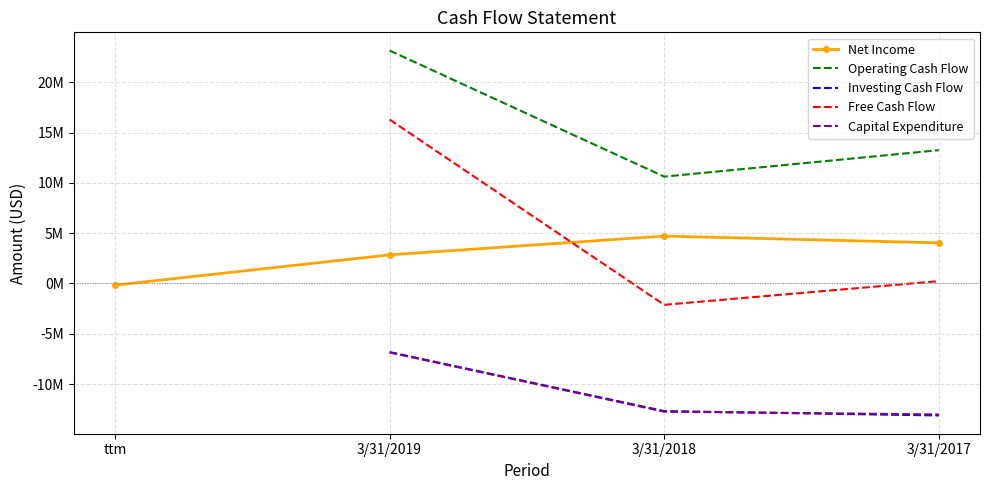

Between 3/31/2019 and 3/31/2017, which series saw the biggest shift?

Free Cash Flow